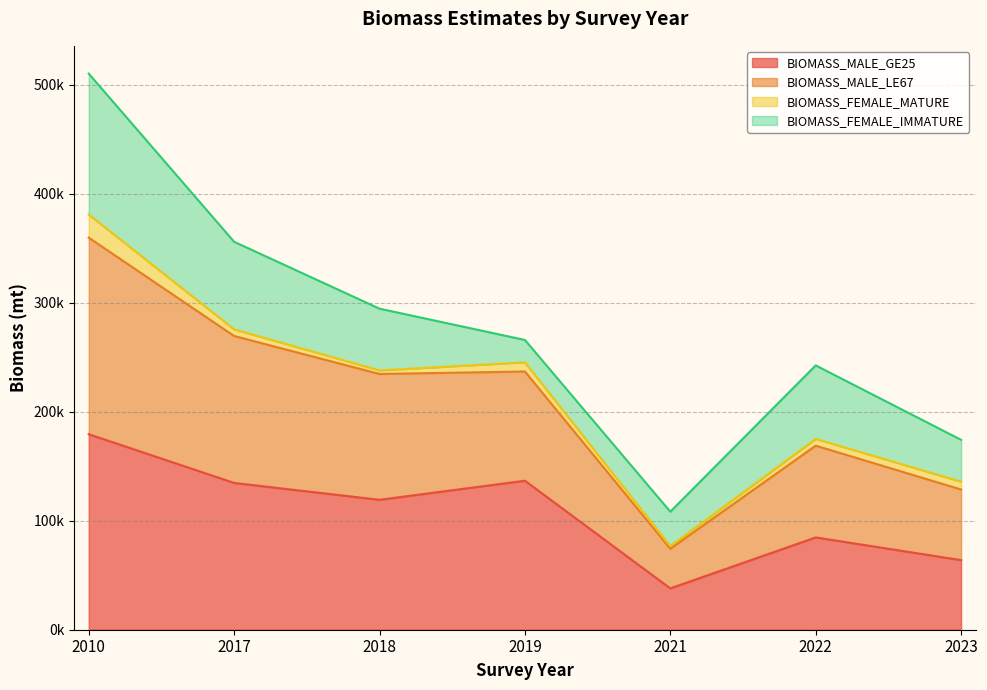

Does the chart have visible grid lines?

Yes